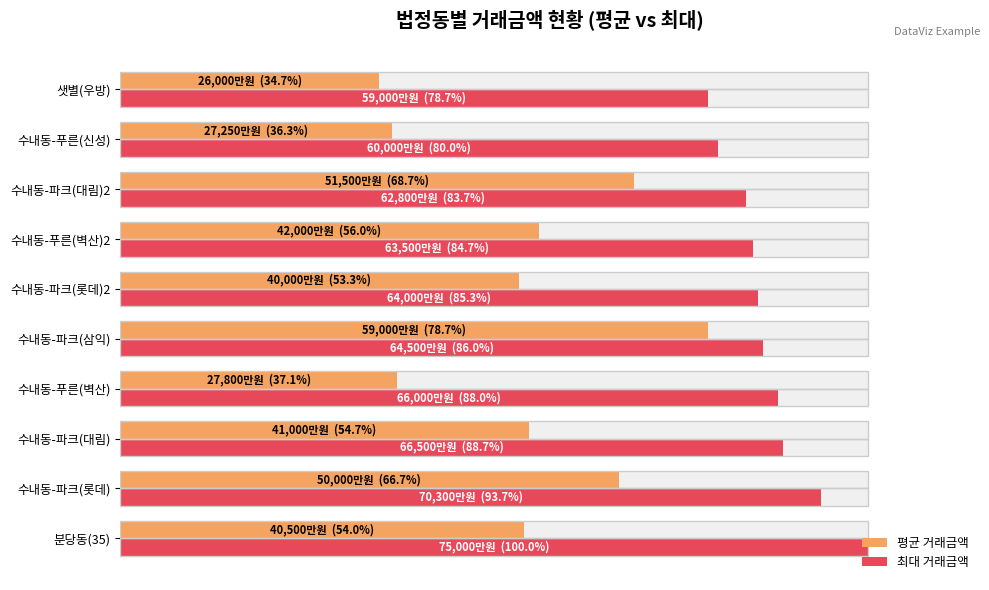

How many groups of bars are there?

10